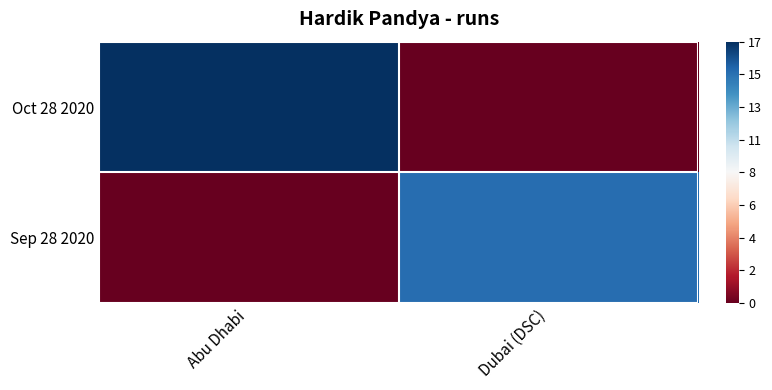

Reading left to right, list all the values displayed in this chart.

Oct 28 2020: Abu Dhabi=17	Dubai (DSC)=0
Sep 28 2020: Abu Dhabi=0	Dubai (DSC)=15